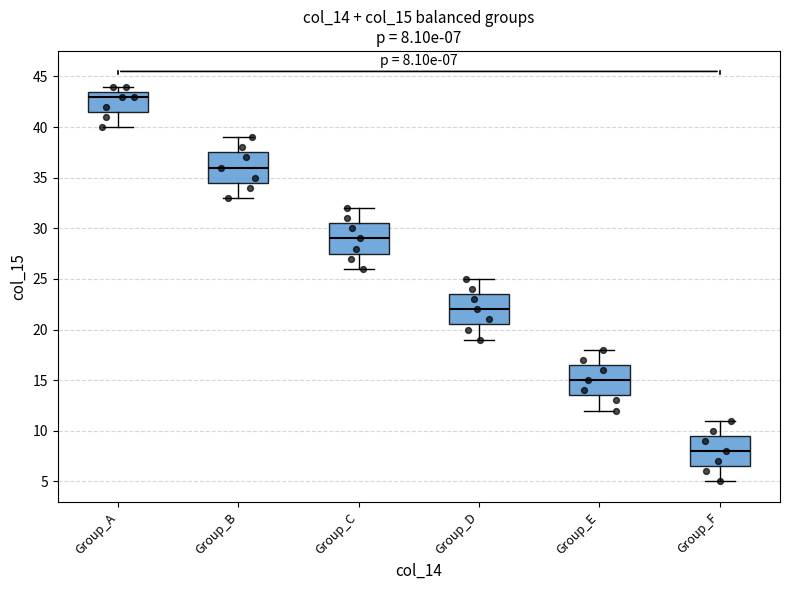

Which box has the lowest median line?

Group_F